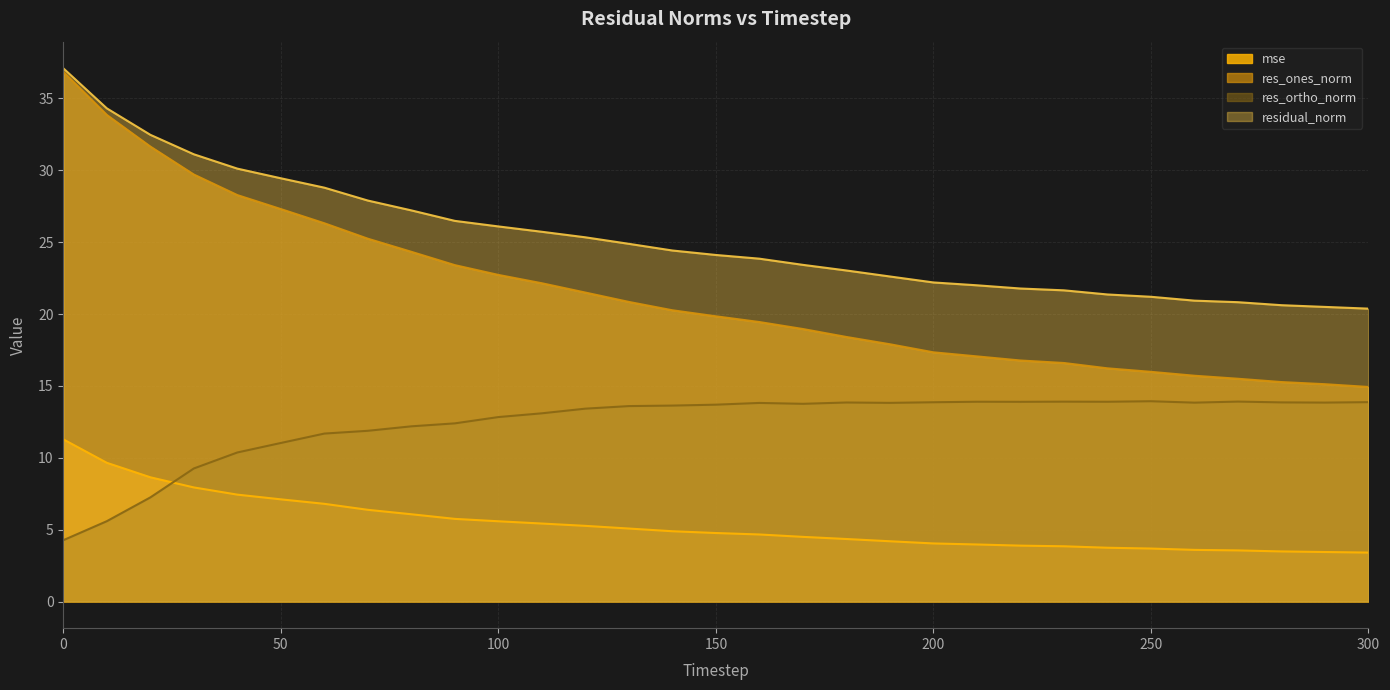

The value of res_ortho_norm at 240 is 22.7. True or false?

False